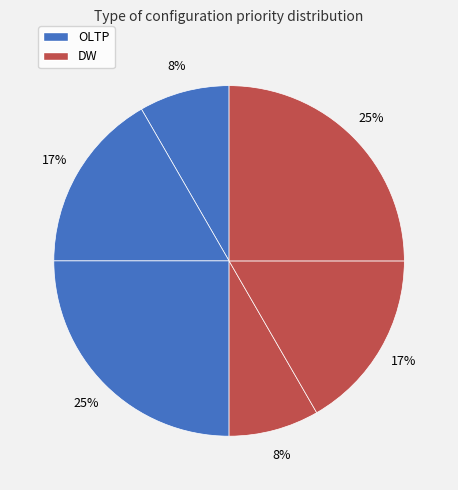

How many slices are in this pie chart?

6